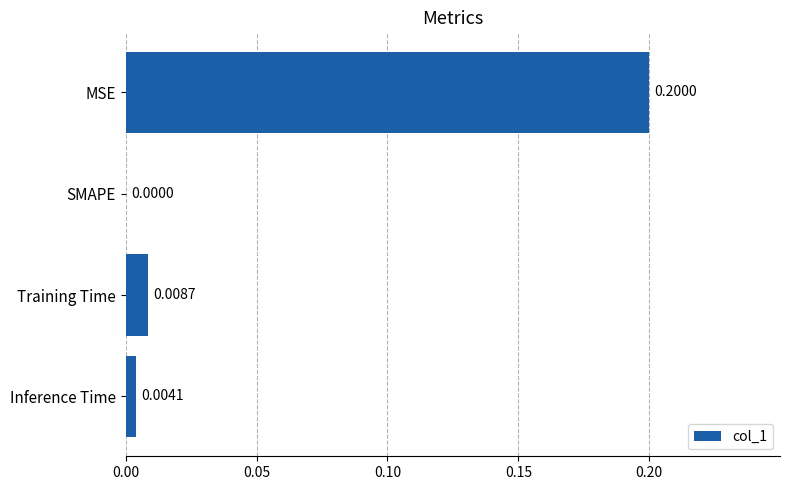

What is the greatest value displayed?

0.2